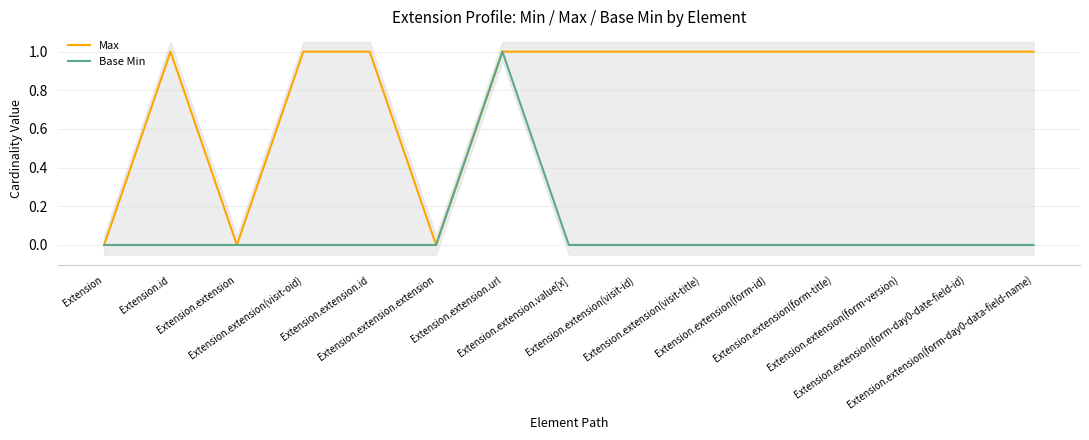

True or false: Max has a value of 1 at Extension.extension(visit-title).

True